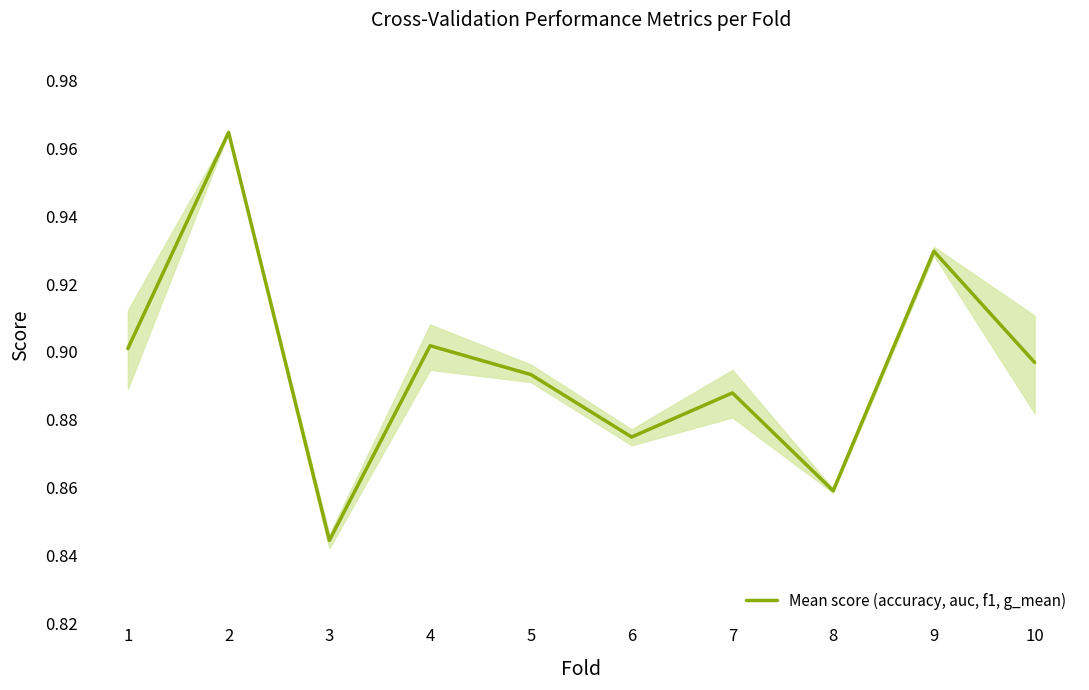

What is the sum of the values at 7 and 6?

1.8